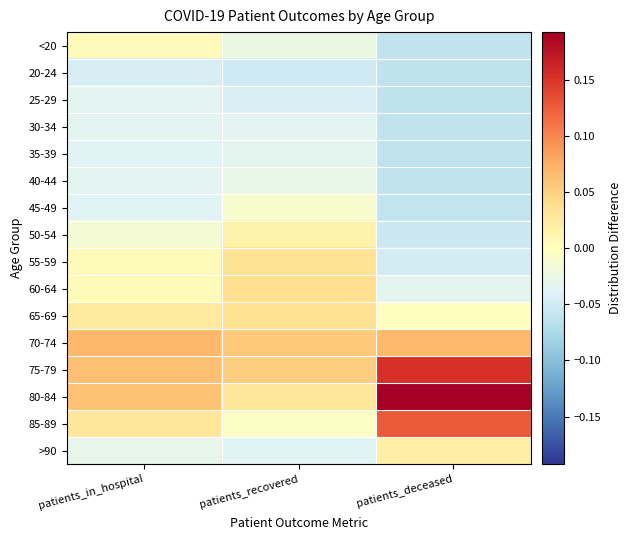

Which series has the largest total across all categories?

80-84